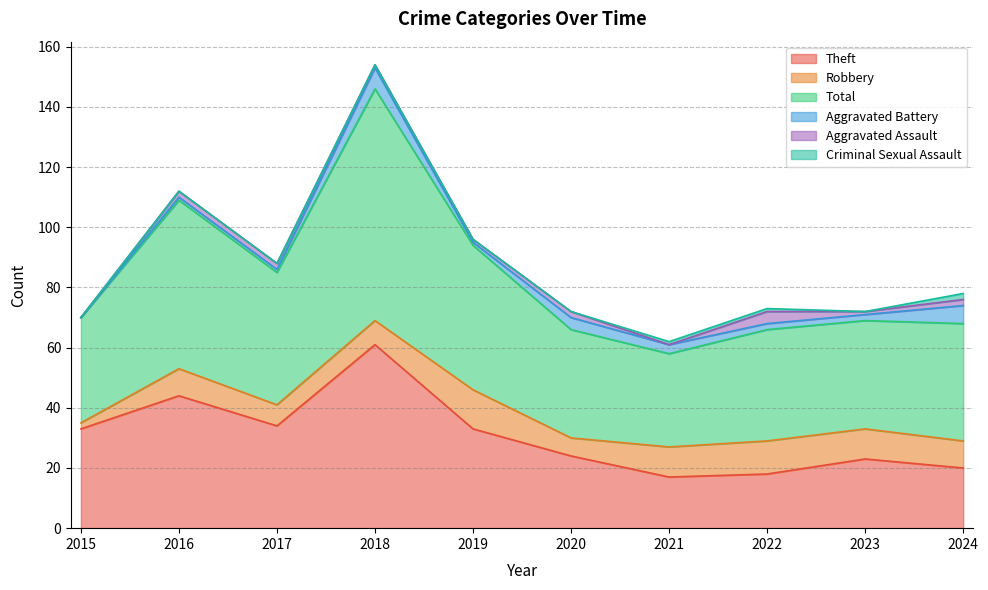

The Total series shows 40 at 2021. True or false?

False